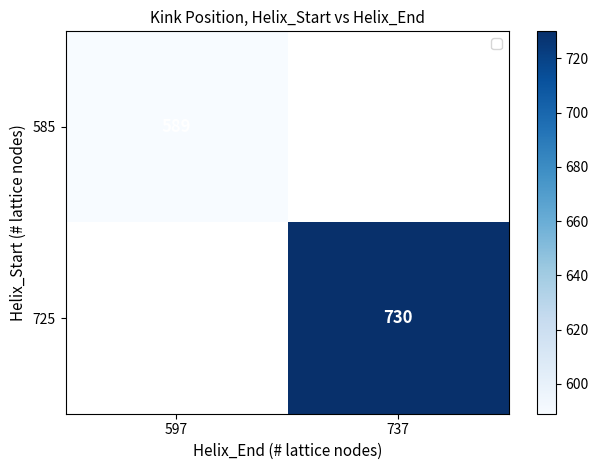

How many data points does each series have?

2